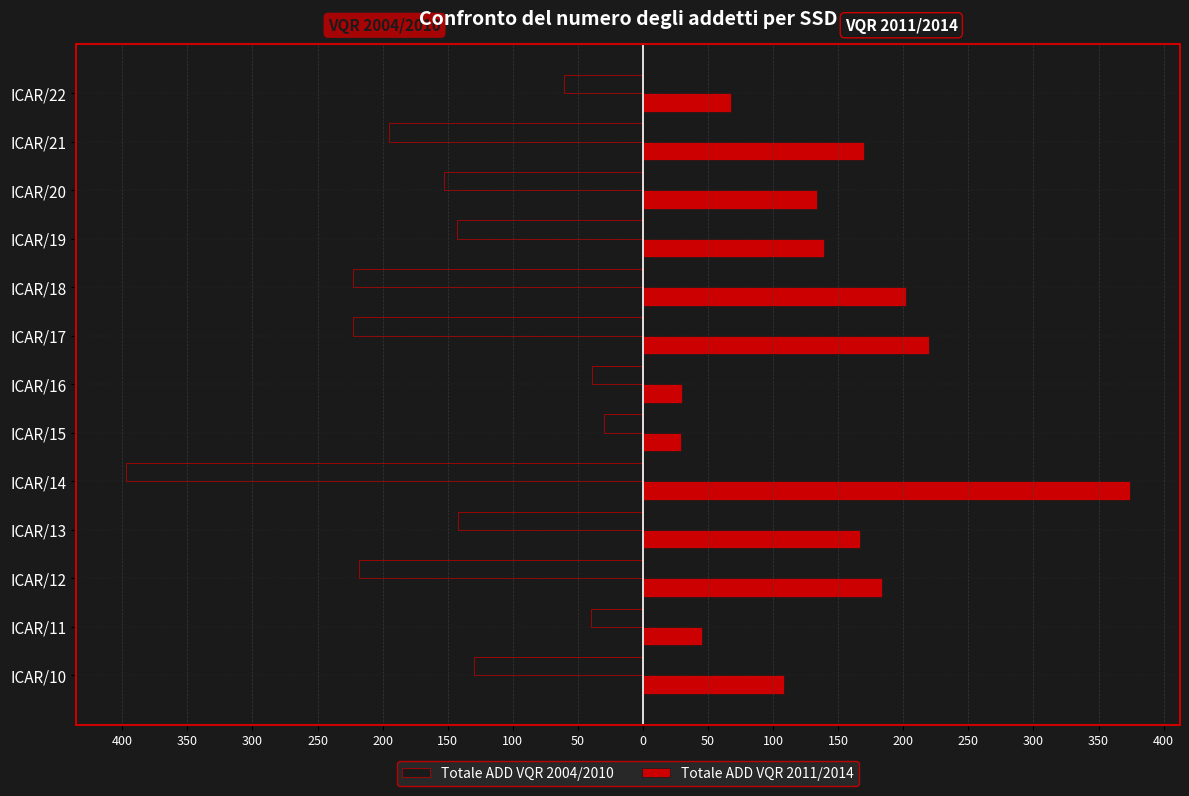

Reading left to right, what are all the values shown in this chart?

Totale ADD VQR 2004/2010: -130	-40	-218	-142	-397	-30	-39	-223	-223	-143	-153	-195	-61
Totale ADD VQR 2011/2014: 108	45	184	167	374	29	30	220	202	139	134	170	68